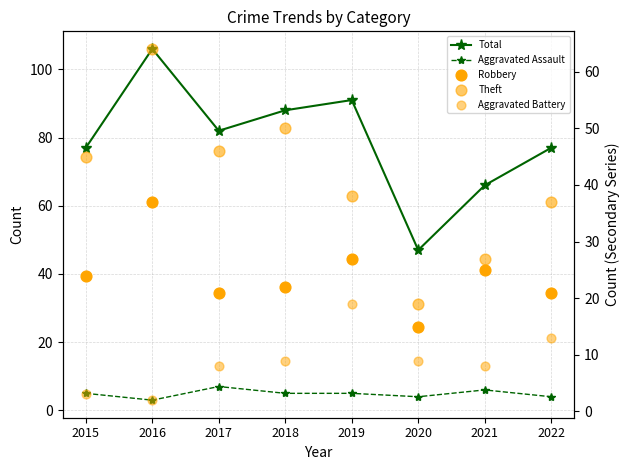

What is the total value across all series at 2017?

164